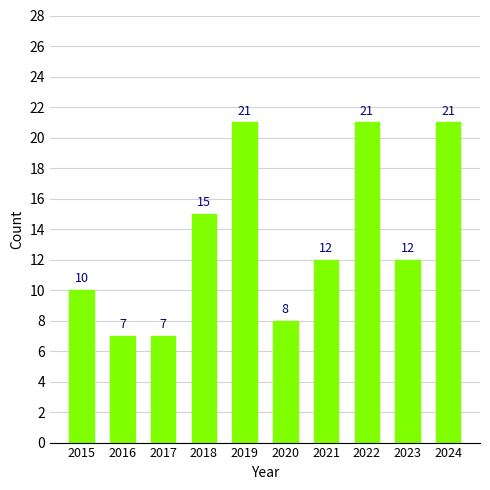

What is the smallest value displayed?

7